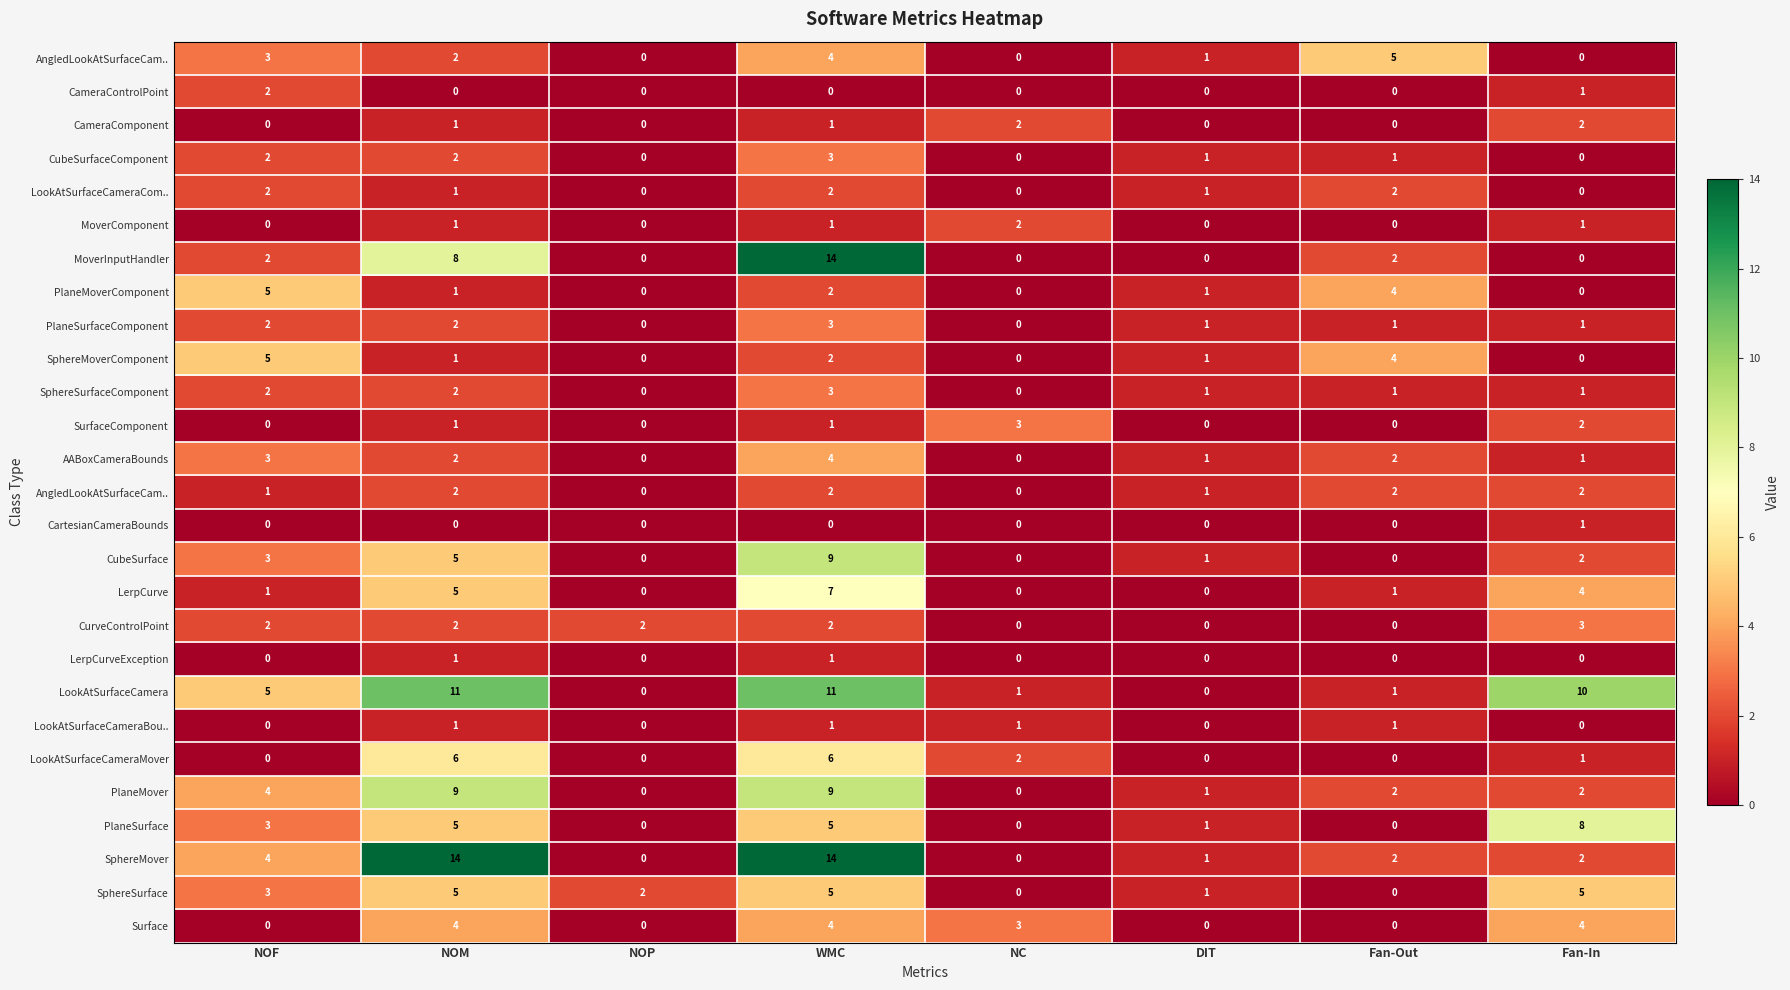

At which category does the chart reach its minimum across all series?

NOP